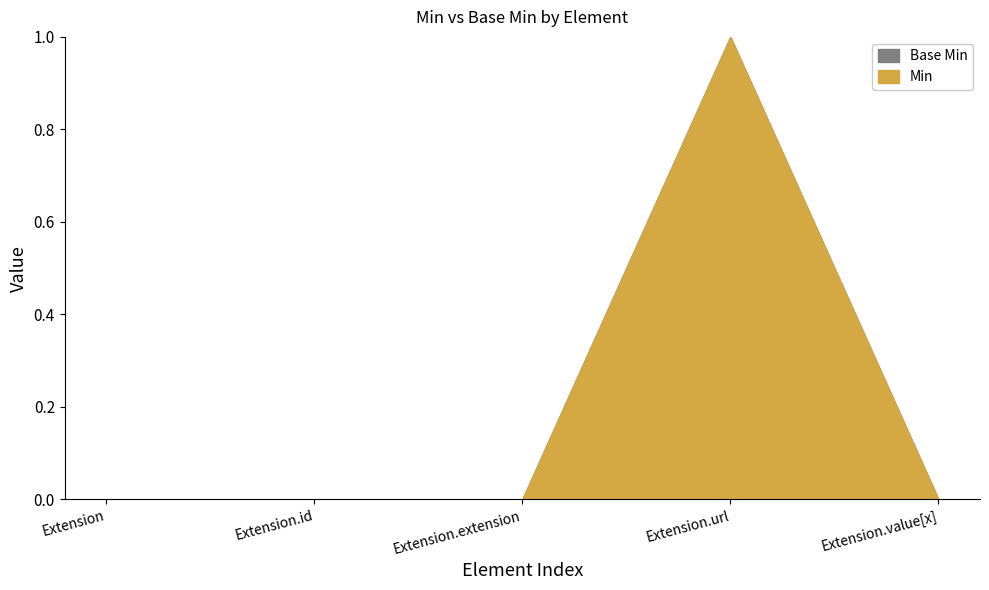

True or false: Min and Base Min cross at least once.

False